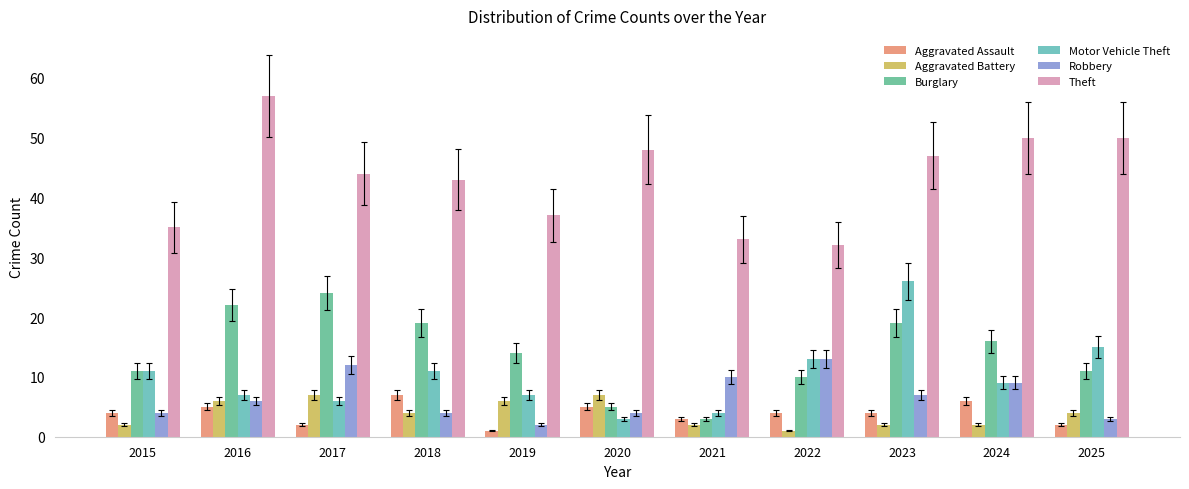

What are all the series names shown in the legend?

Aggravated Assault, Aggravated Battery, Burglary, Motor Vehicle Theft, Robbery, Theft